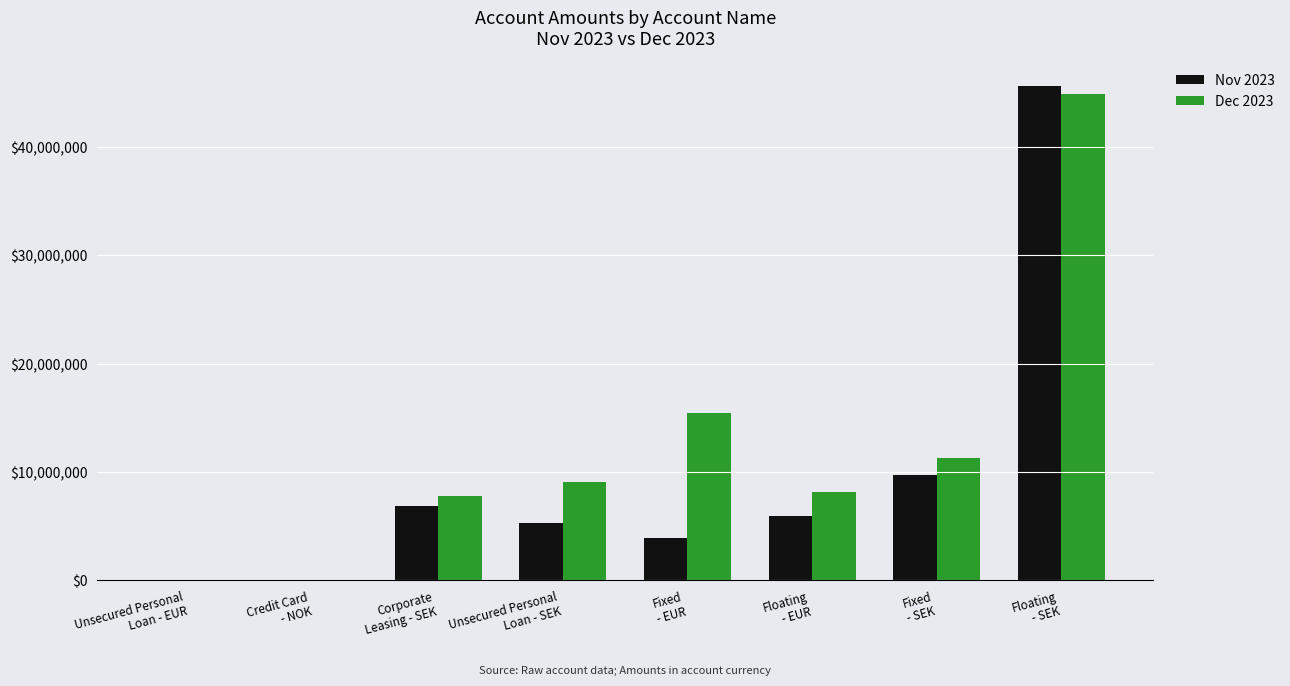

Where is Dec 2023 nearest to the value 22456123?

Fixed
- EUR